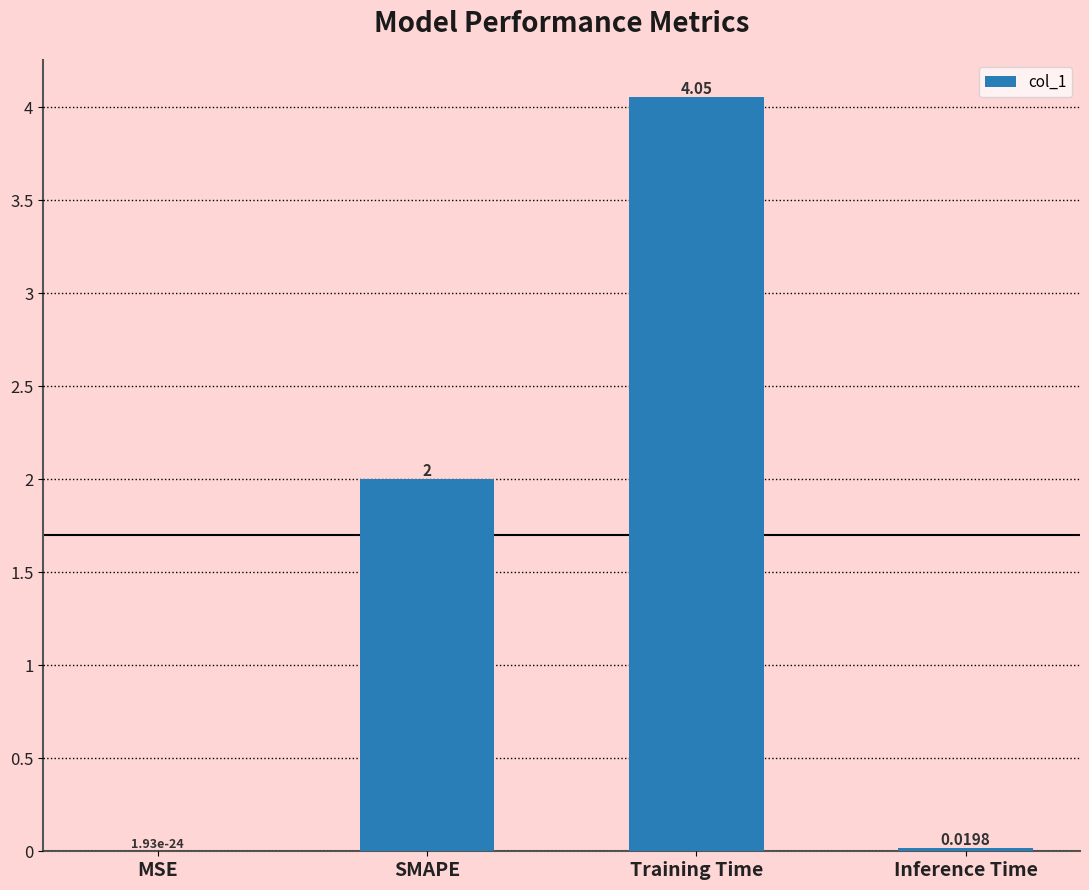

Which has a higher value, Inference Time or MSE?

Inference Time